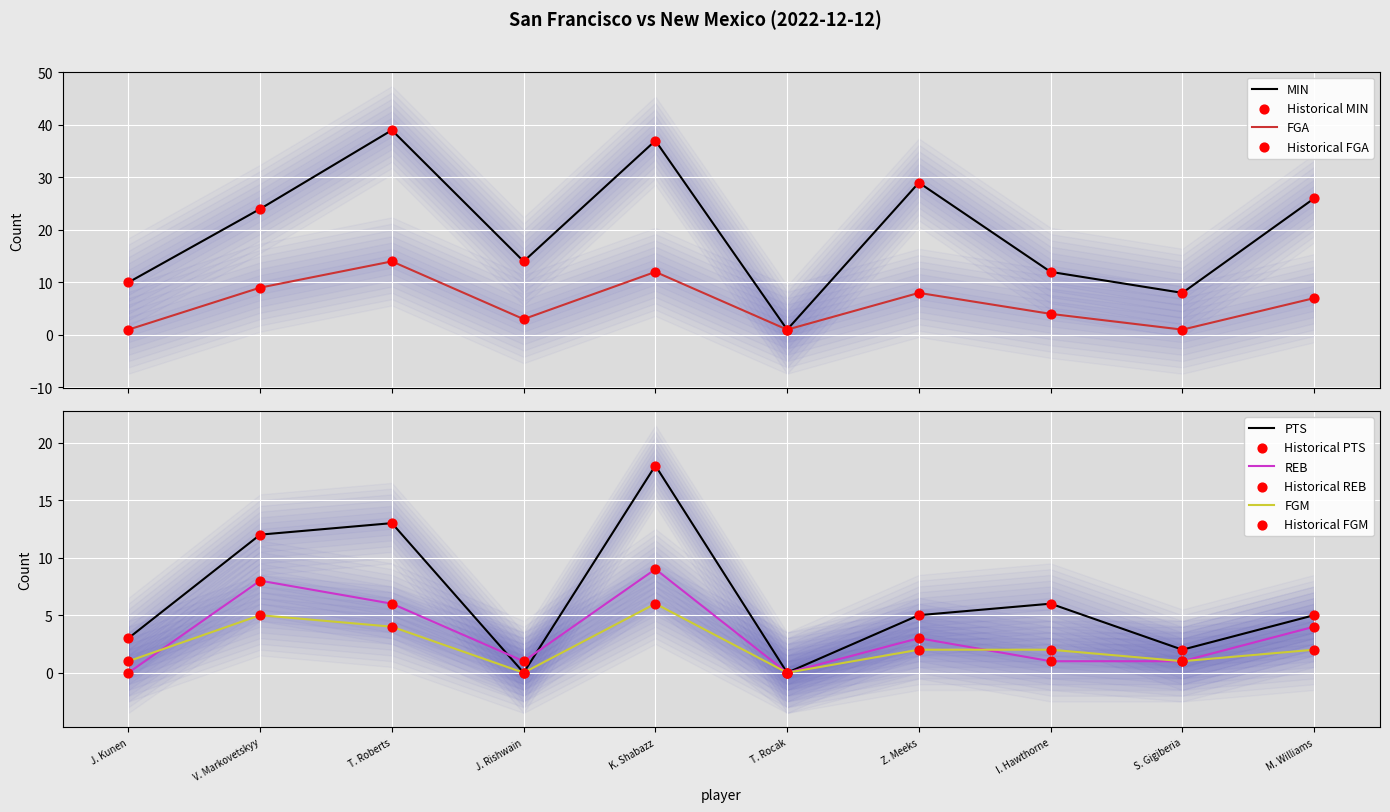

What are all the series names shown in the legend?

MIN, FGA, PTS, REB, FGM